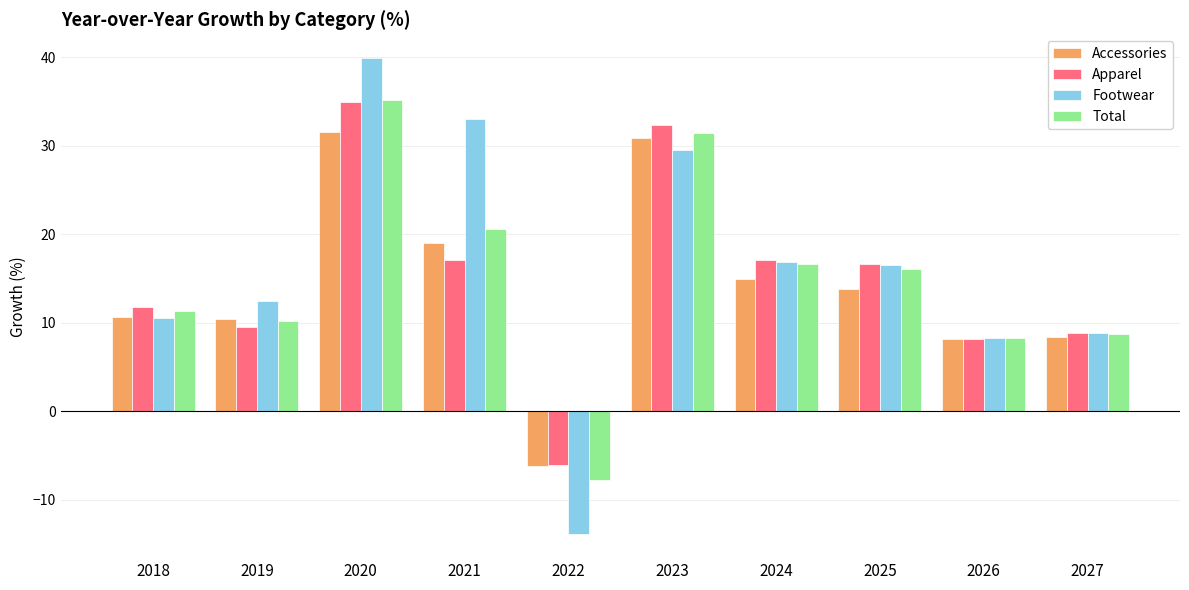

What value does the Footwear series have at 2022?

-13.9